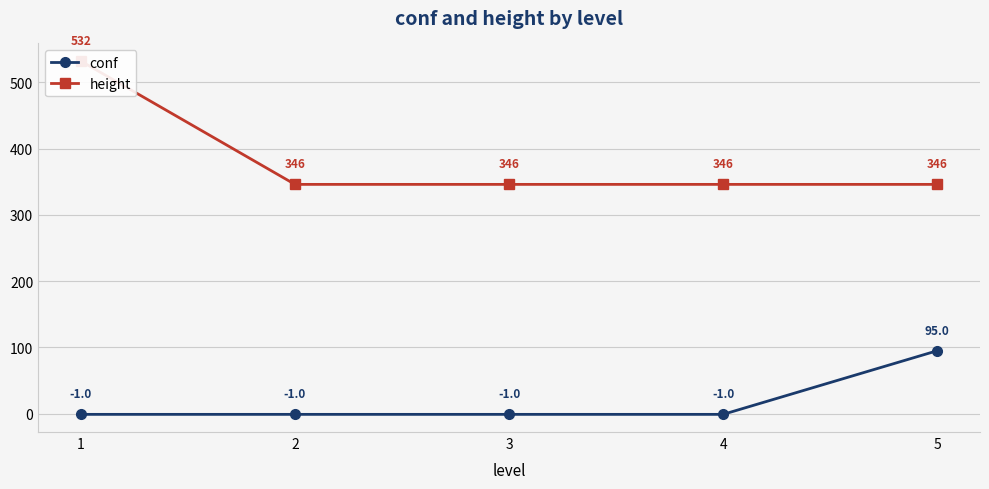

Which series has the widest spread of values?

height